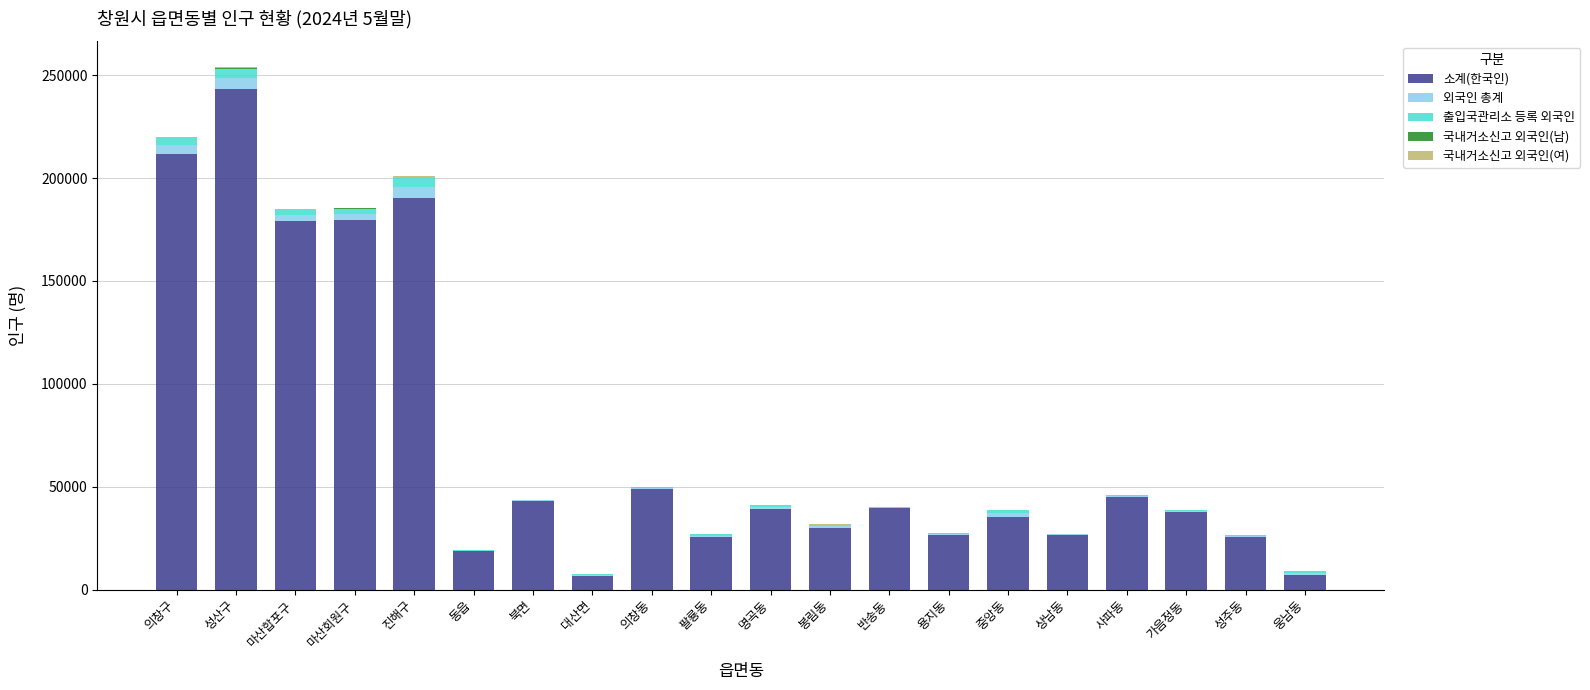

At which label does 소계(한국인) reach its peak?

성산구